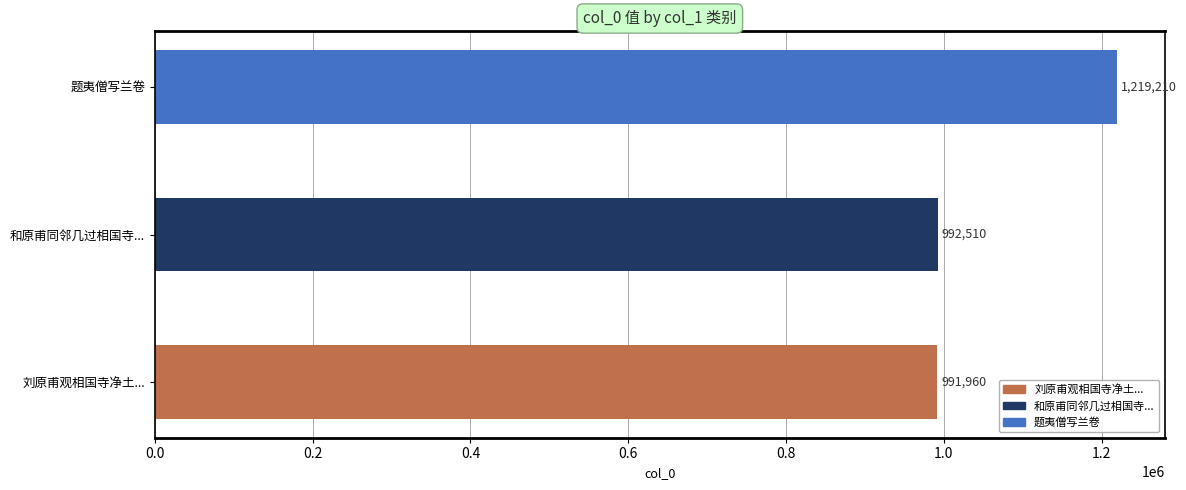

Reading top to bottom, list all the values displayed in this chart.

1219210	992510	991960